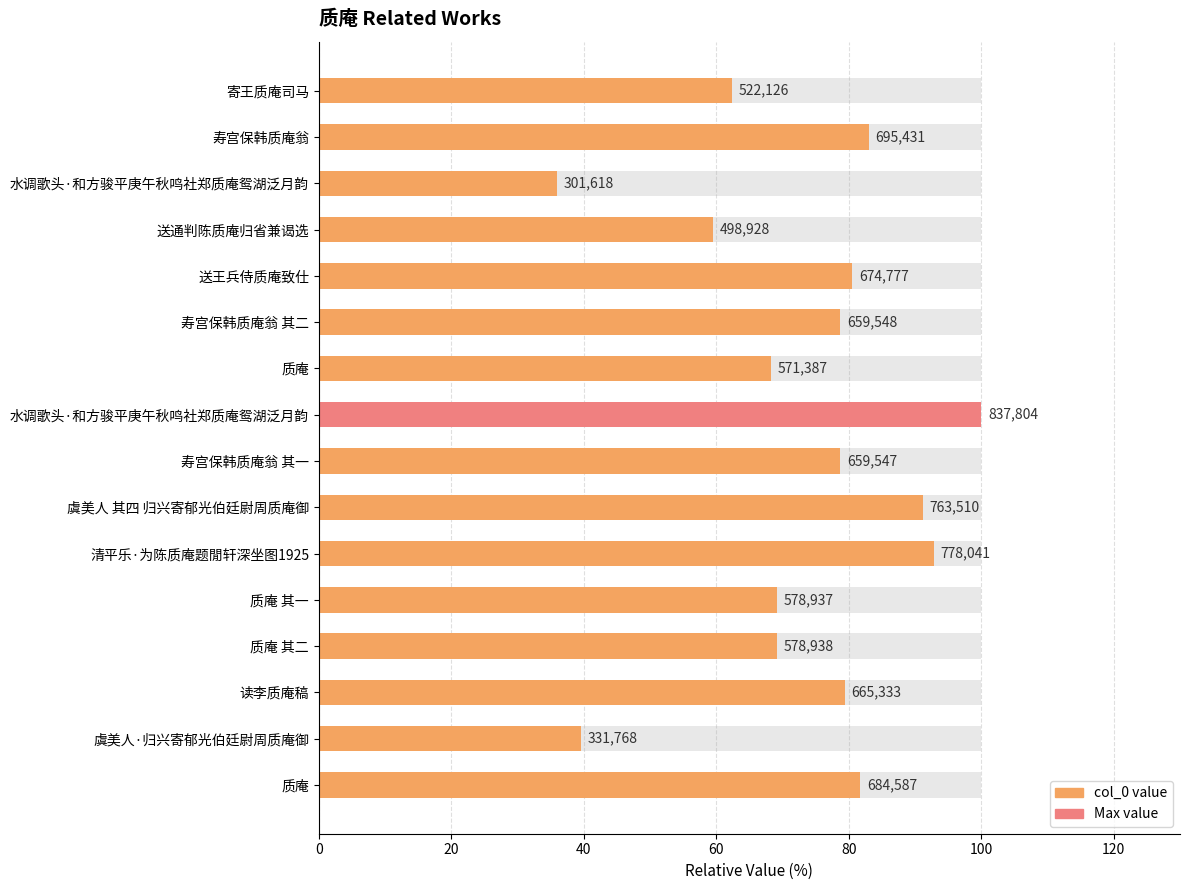

Approximately how many times larger is the value at 质庵 compared to 虞美人·归兴寄郁光伯廷尉周质庵御?

2.1